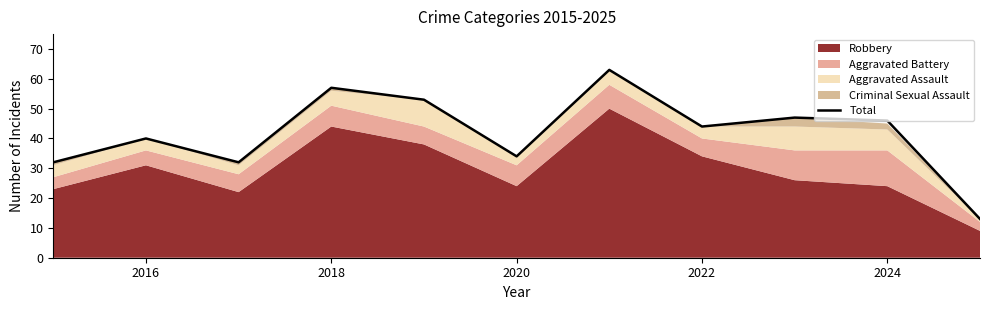

How many points are higher than both their immediate neighbors (excluding endpoints)?

4